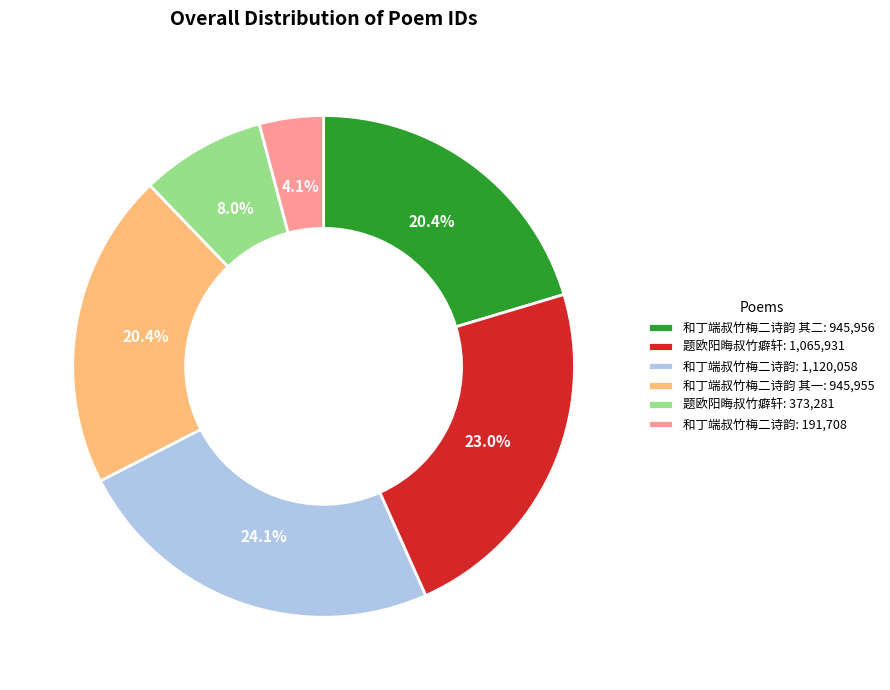

Does 和丁端叔竹梅二诗韵: 1,120,058 represent more than half of the total?

No